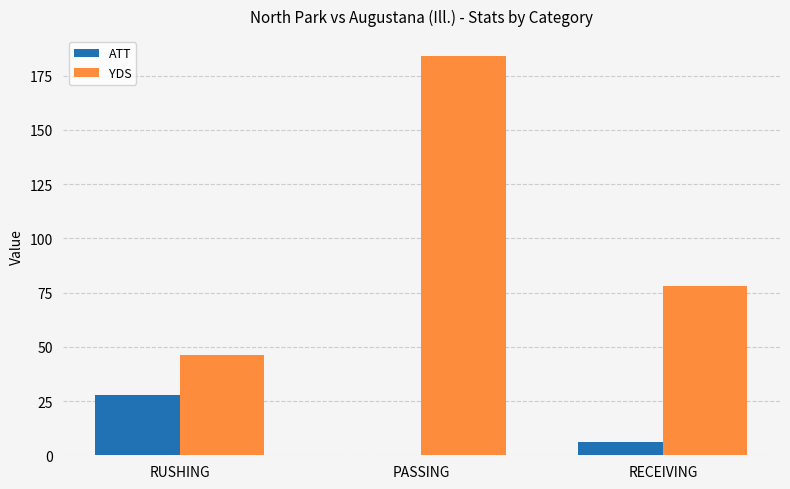

Where is YDS nearest to the value 115?

RECEIVING